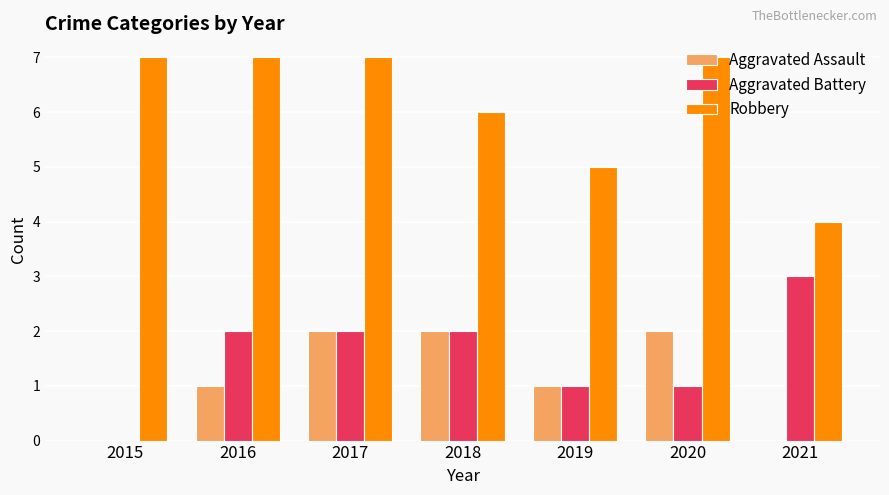

Which series has the largest total across all categories?

Robbery